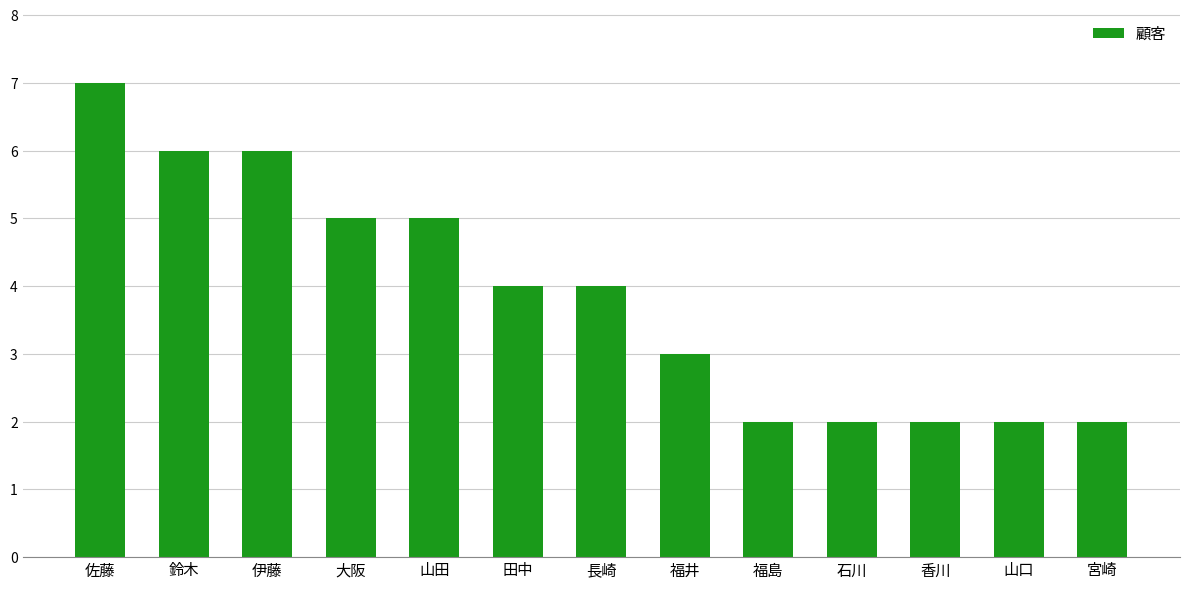

The chart shows a value of 5 at 大阪. True or false?

True